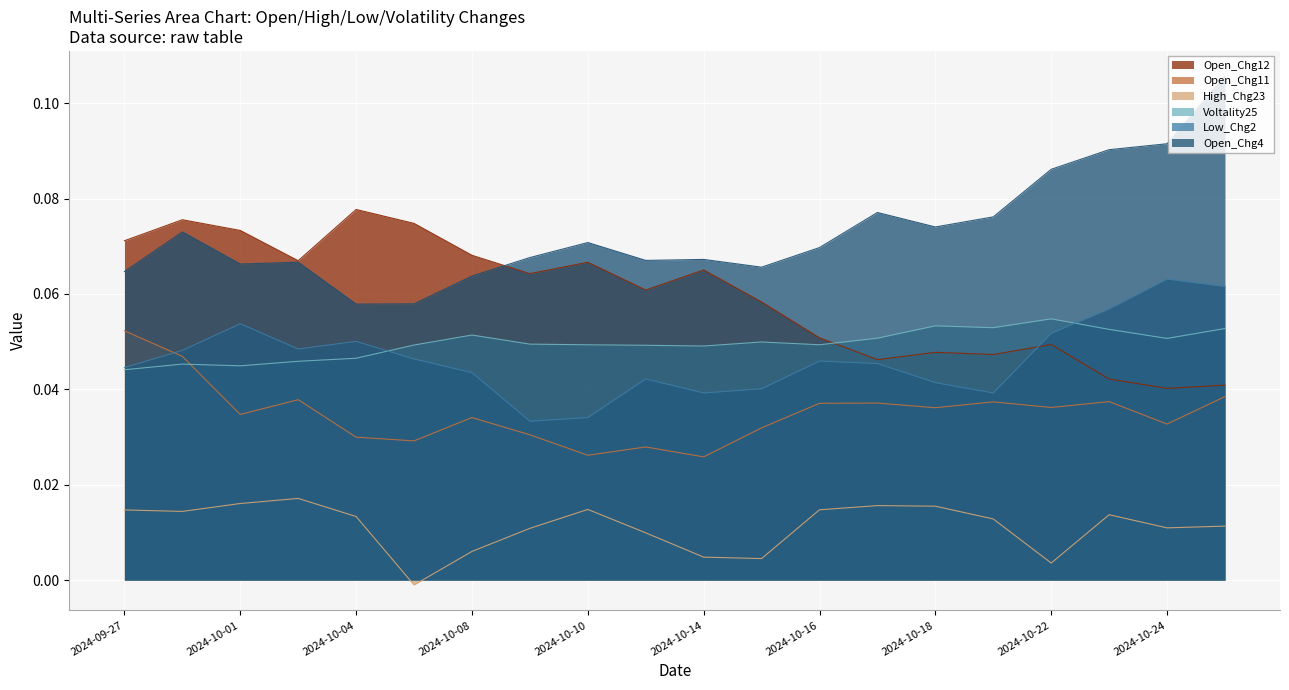

Reading left to right, list all the values displayed in this chart.

Open_Chg12: 0.1	0.1	0.1	0.1	0.1	0.1	0.1	0.1	0.1	0.1	0.1	0.1	0.1	0.0	0.0	0.0	0.0	0.0	0.0	0.0
Open_Chg11: 0.1	0.0	0.0	0.0	0.0	0.0	0.0	0.0	0.0	0.0	0.0	0.0	0.0	0.0	0.0	0.0	0.0	0.0	0.0	0.0
High_Chg23: 0.0	0.0	0.0	0.0	0.0	-0.0	0.0	0.0	0.0	0.0	0.0	0.0	0.0	0.0	0.0	0.0	0.0	0.0	0.0	0.0
Voltality25: 0.0	0.0	0.0	0.0	0.0	0.0	0.1	0.0	0.0	0.0	0.0	0.0	0.0	0.1	0.1	0.1	0.1	0.1	0.1	0.1
Low_Chg2: 0.0	0.0	0.1	0.0	0.1	0.0	0.0	0.0	0.0	0.0	0.0	0.0	0.0	0.0	0.0	0.0	0.1	0.1	0.1	0.1
Open_Chg4: 0.1	0.1	0.1	0.1	0.1	0.1	0.1	0.1	0.1	0.1	0.1	0.1	0.1	0.1	0.1	0.1	0.1	0.1	0.1	0.1